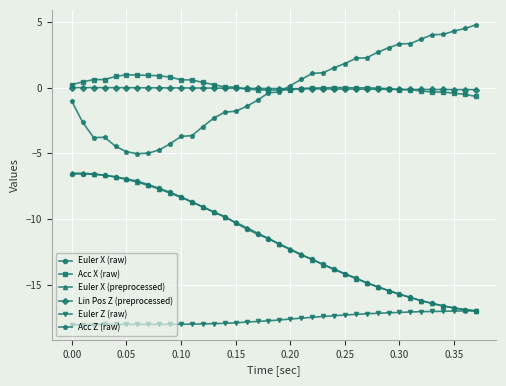

At how many categories does at least one series exceed -15?

38